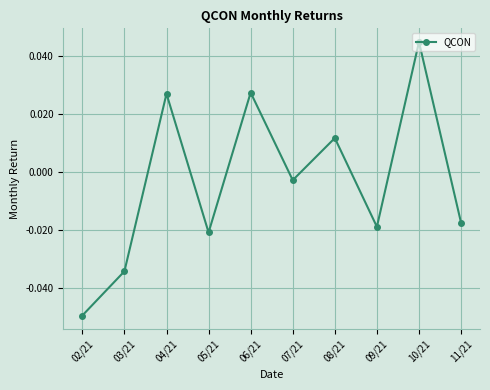

How many interior local peaks (higher than both neighbors) does the data have?

4